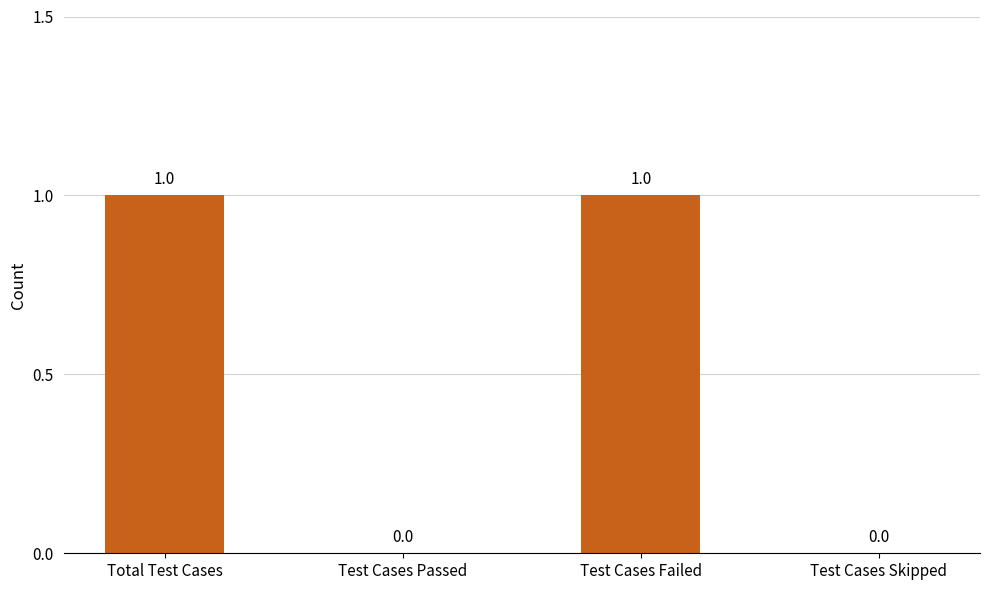

Reading left to right, what are all the values shown in this chart?

1	0	1	0